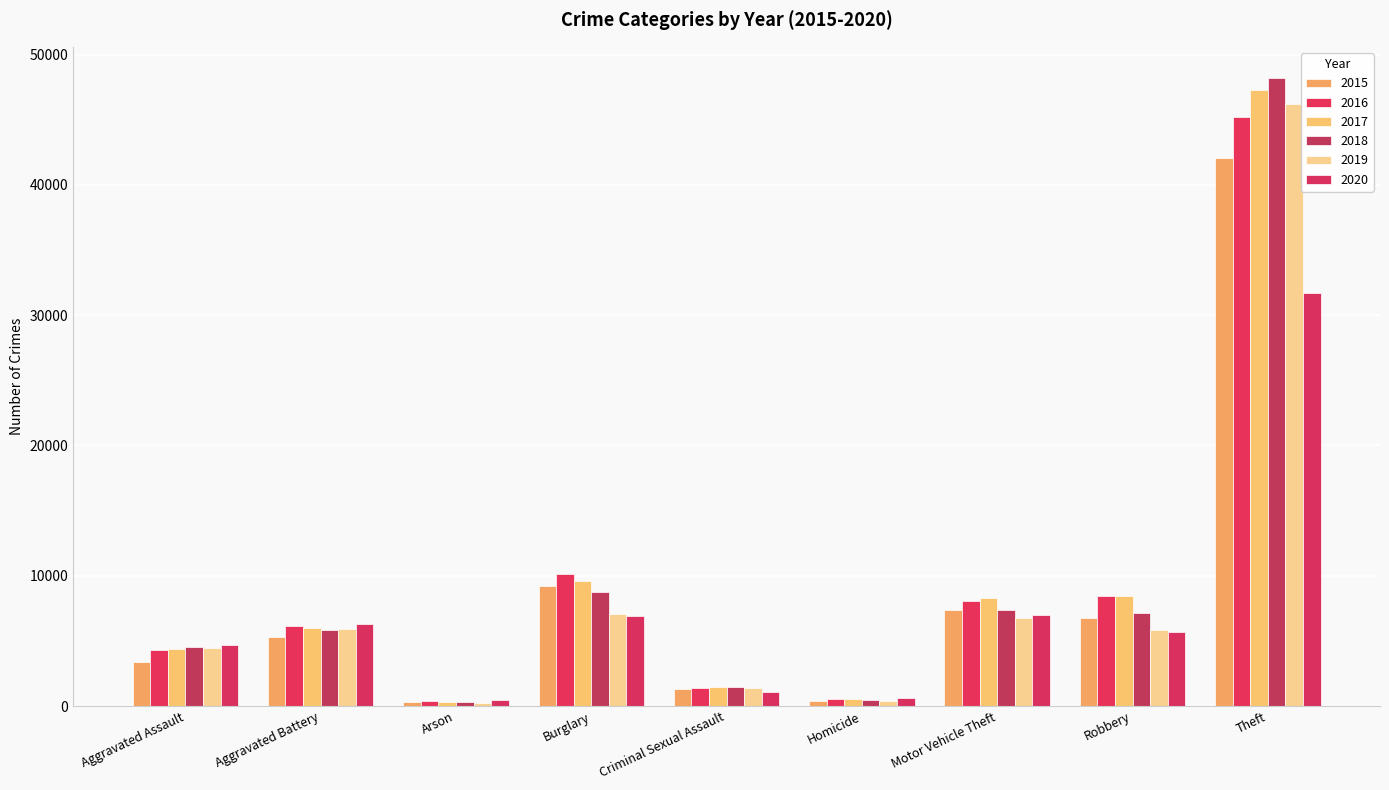

Which series has the largest total across all categories?

2017